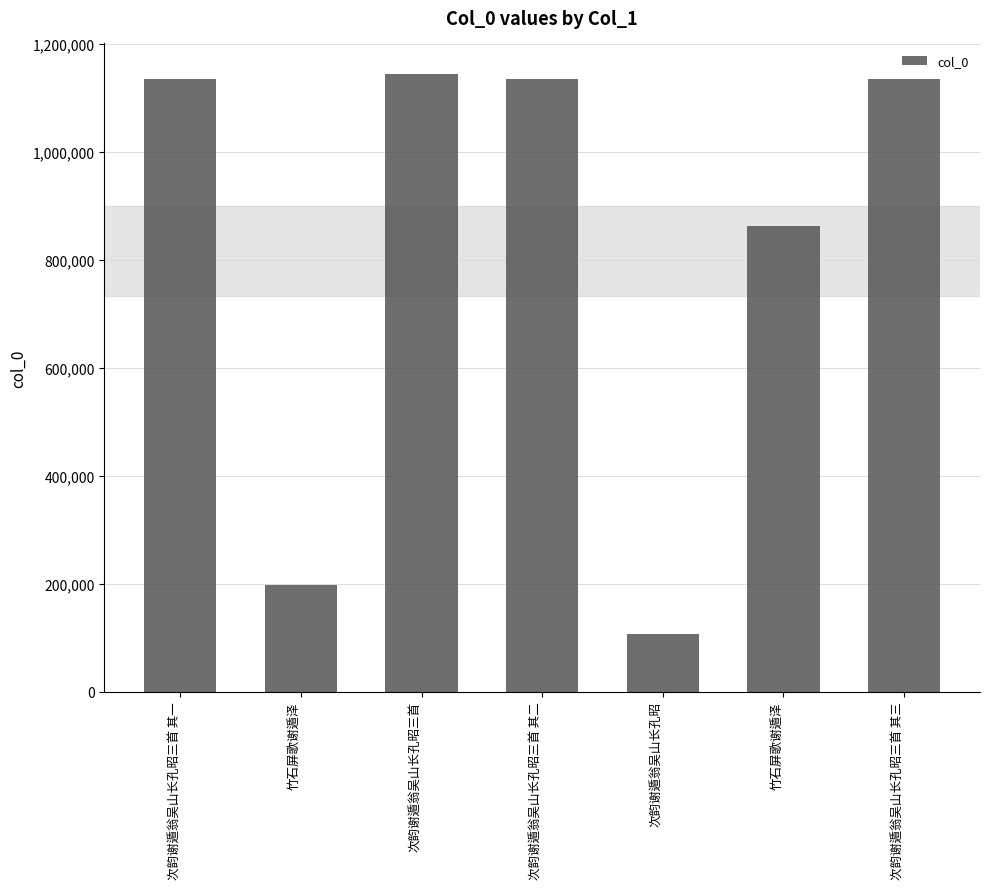

Count the number of data series in this chart.

1